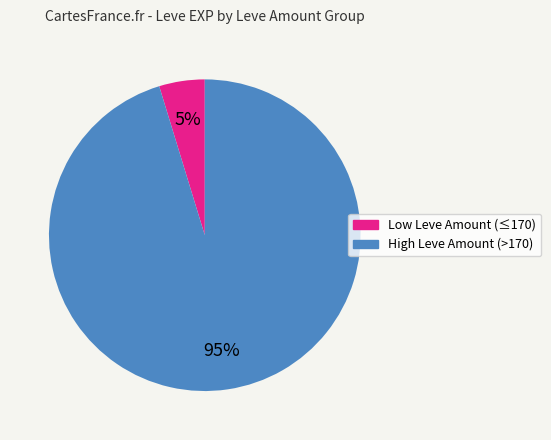

To the nearest percent, what is the average slice percentage?

50%